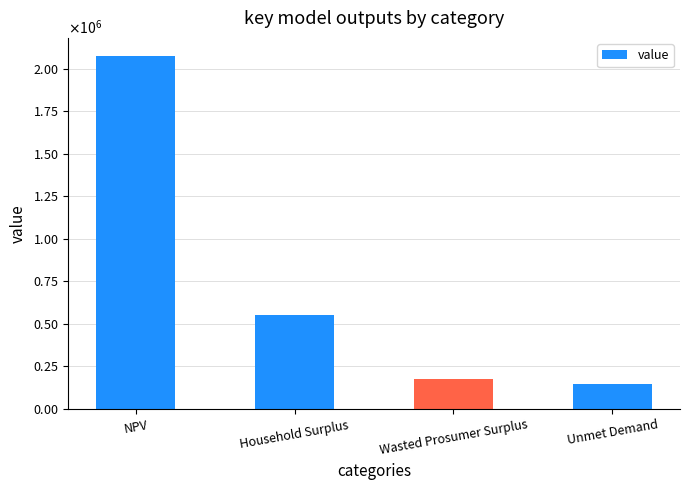

The chart shows a value of 173398.7 at Wasted Prosumer Surplus. True or false?

True